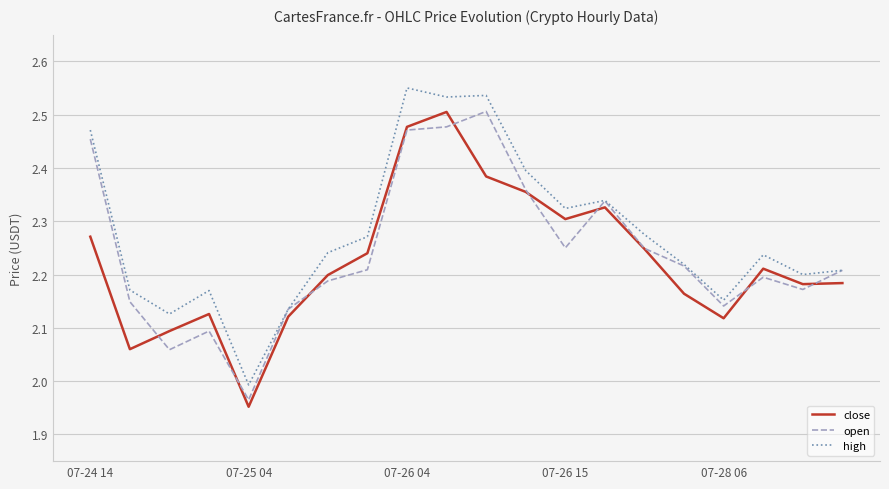

Which series has the largest total across all categories?

high